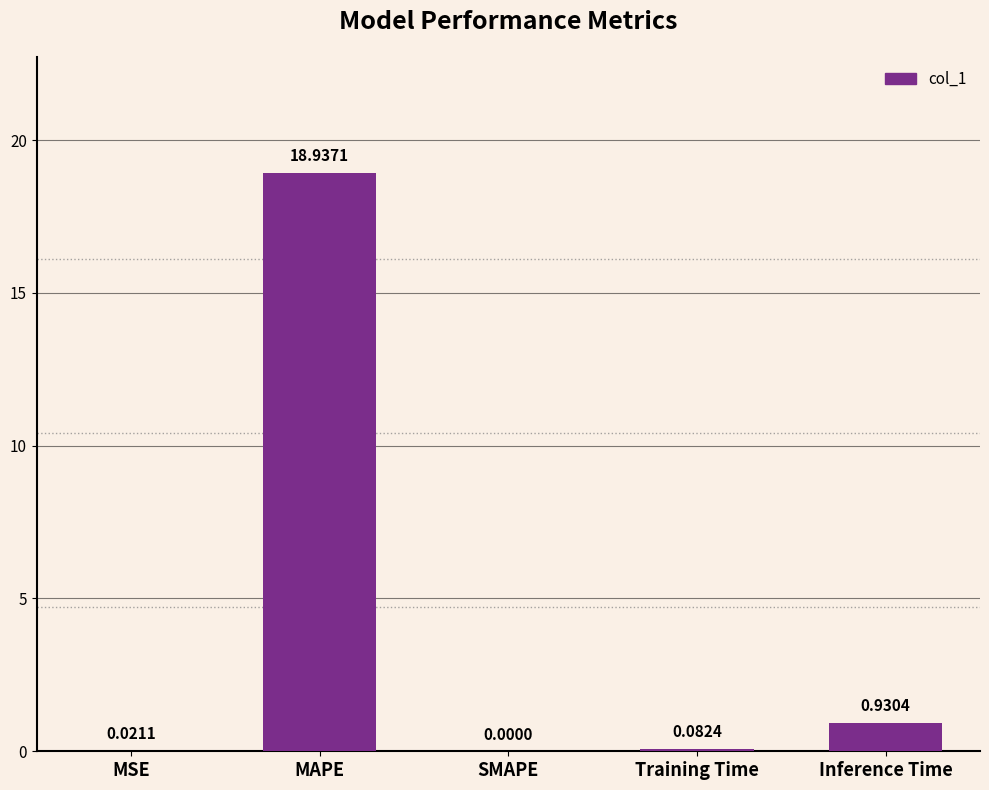

What is the change in value from Training Time to Inference Time?

+0.8